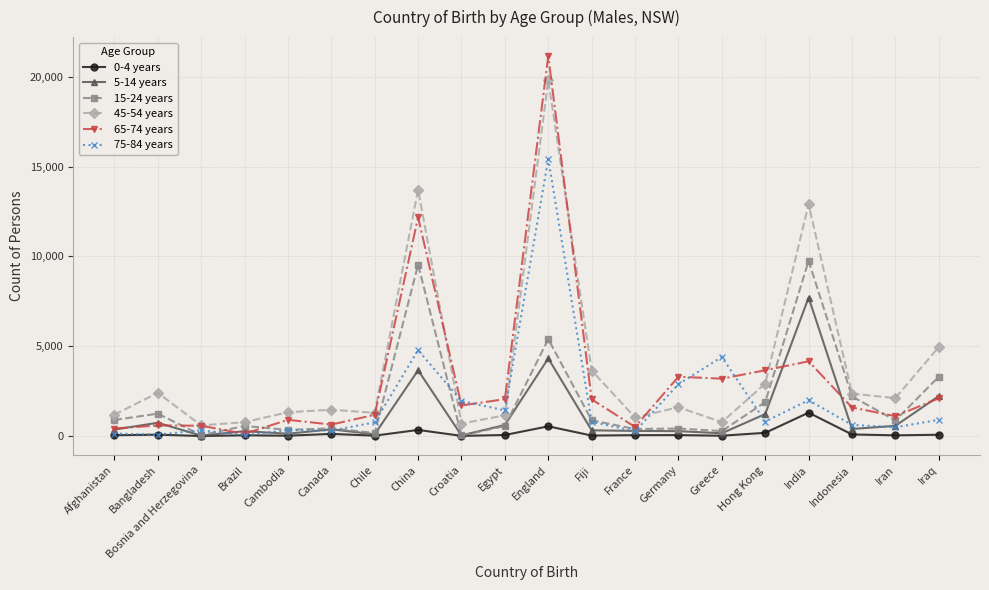

List the series in order of their peak value, lowest first.

0-4 years, 5-14 years, 15-24 years, 75-84 years, 45-54 years, 65-74 years